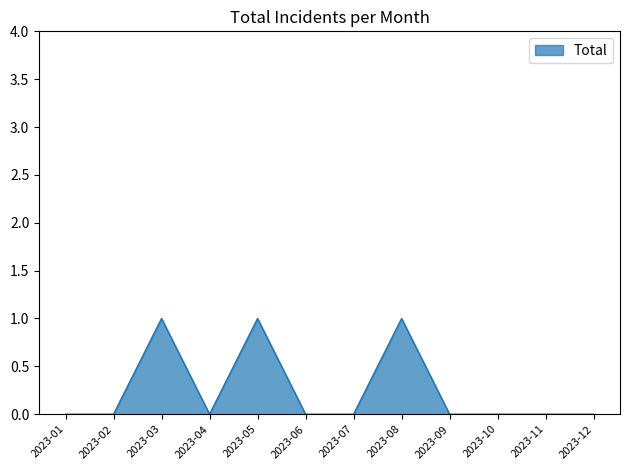

True or false: the data shows 0 at 2023-02.

True